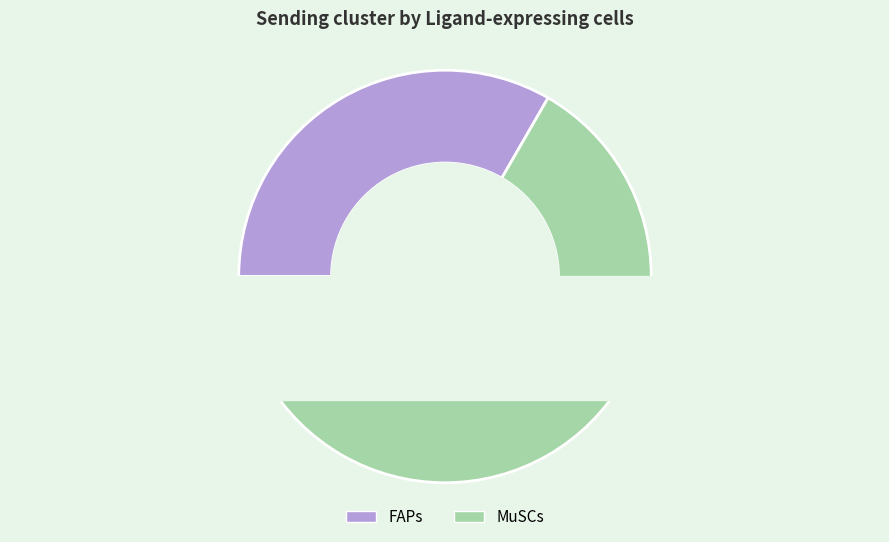

What percentage do MuSCs and FAPs together represent?

100.0%